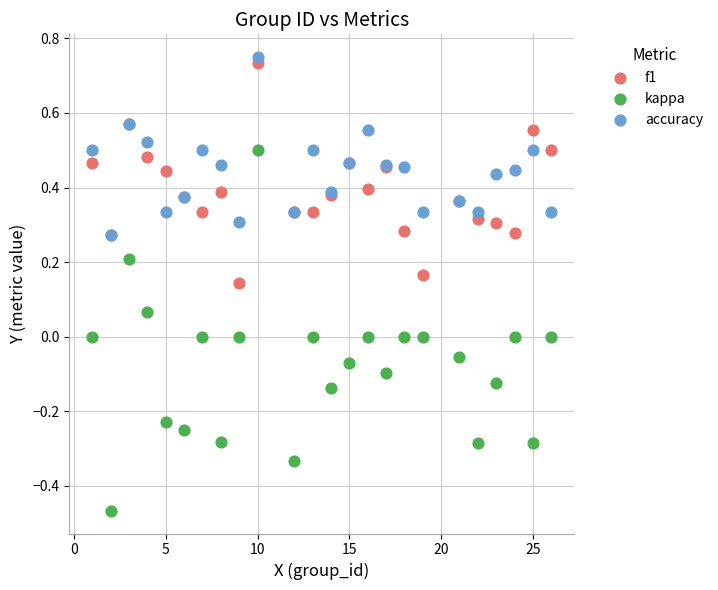

Which series contains the lowest Y value?

kappa